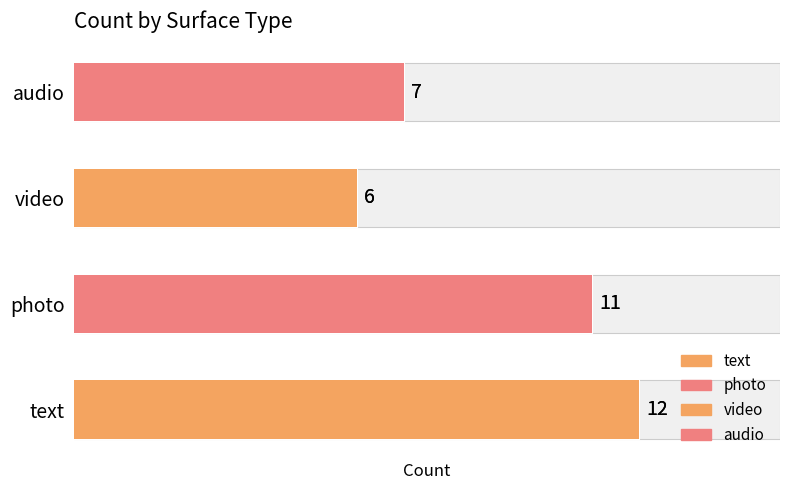

Rank the categories by value from lowest to highest.

video, audio, photo, text